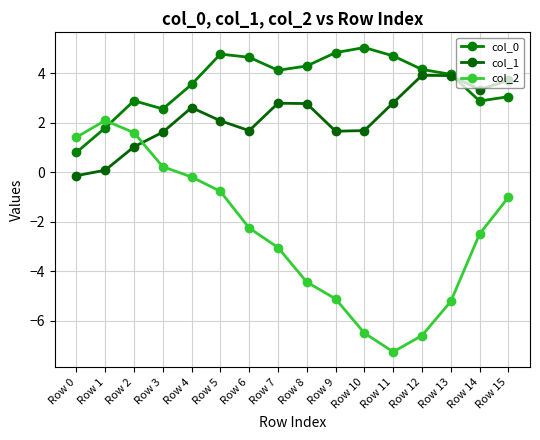

Does the chart have visible grid lines?

Yes